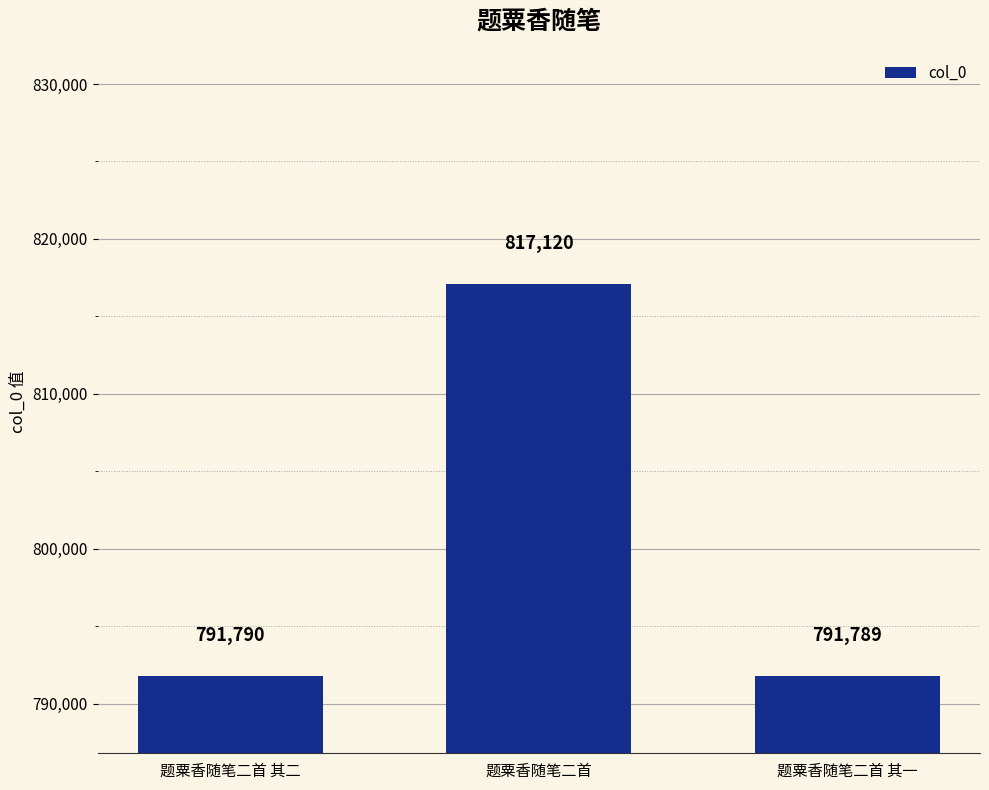

How many series are shown in this chart?

1